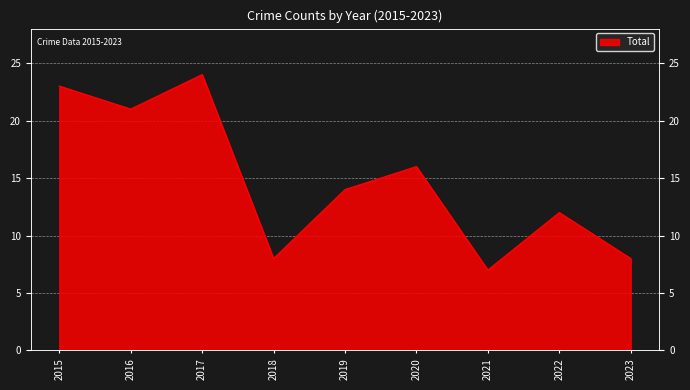

What is the difference between the second highest and second lowest values?

15